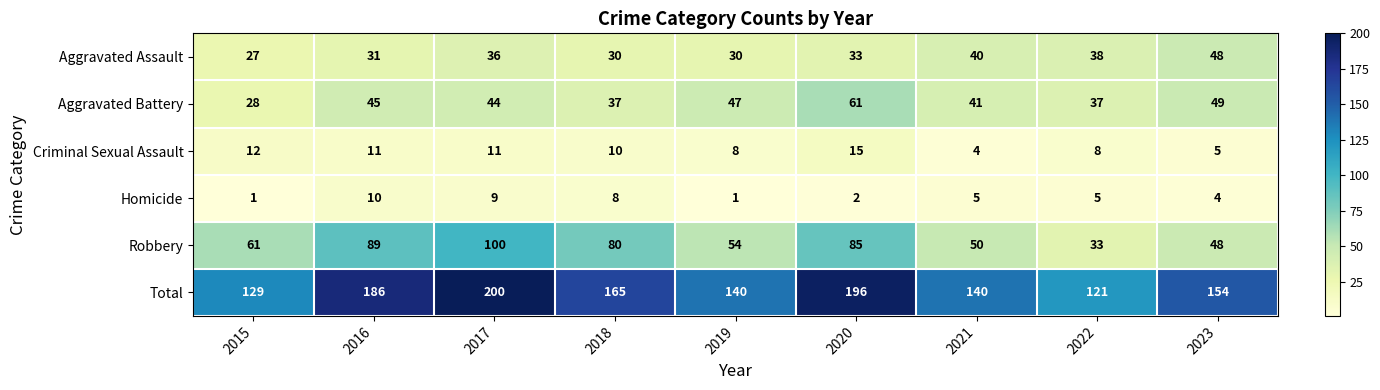

Read the Robbery value at 2022, to the nearest 5.

35